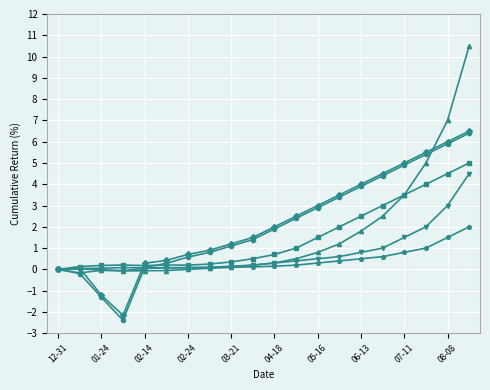

What is the smallest value displayed?

-2.4